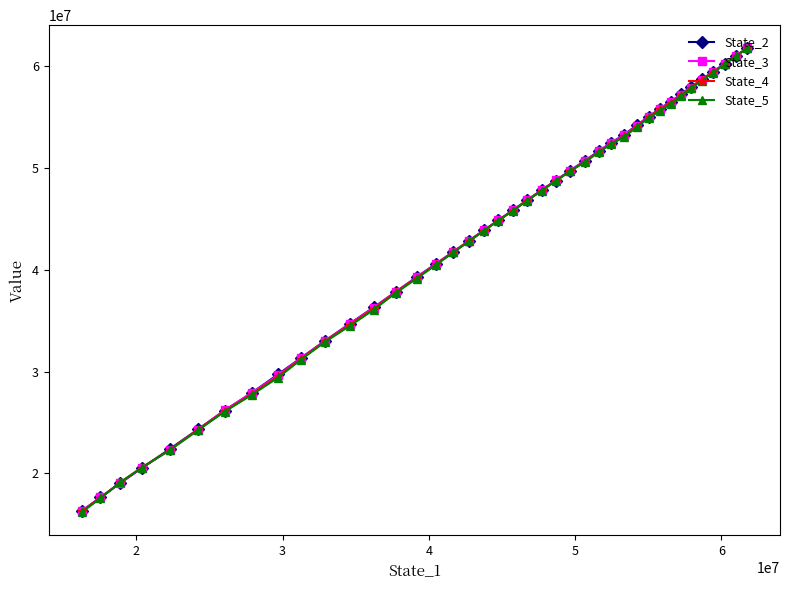

True or false: State_3 and State_5 intersect in this chart.

True